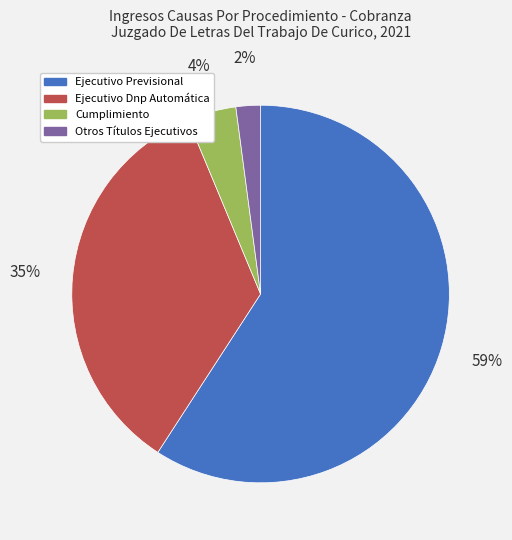

The Cumplimiento slice represents 4% of the pie. True or false?

True